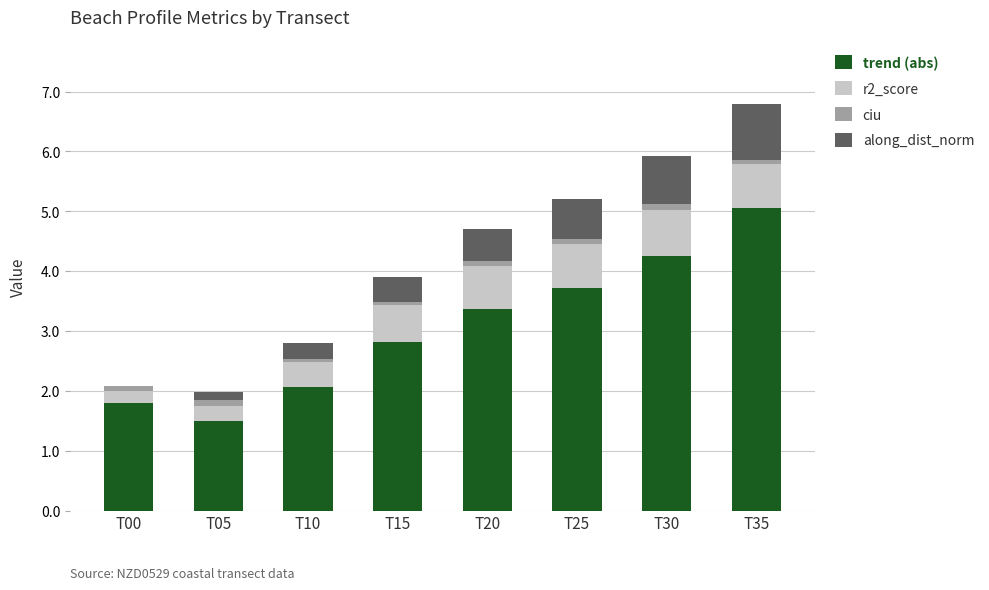

What is the highest value of the trend (abs) series?

5.1